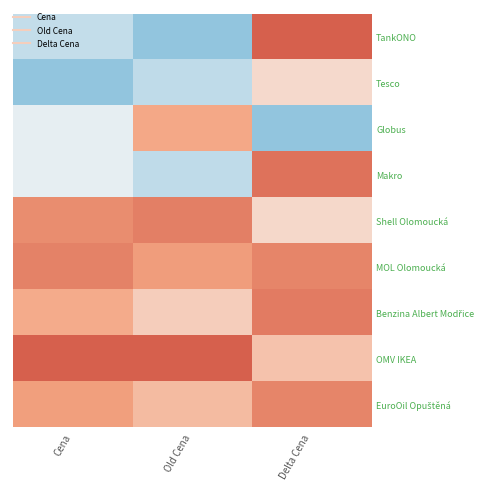

How many series are shown in this chart?

9